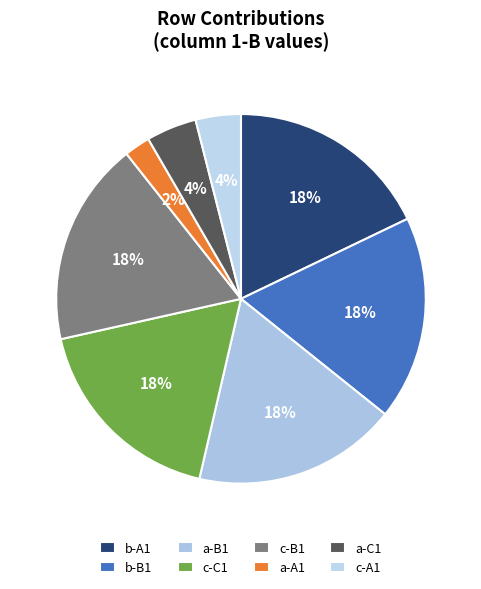

To the nearest percent, what is the combined percentage of a-A1 and c-B1?

20%